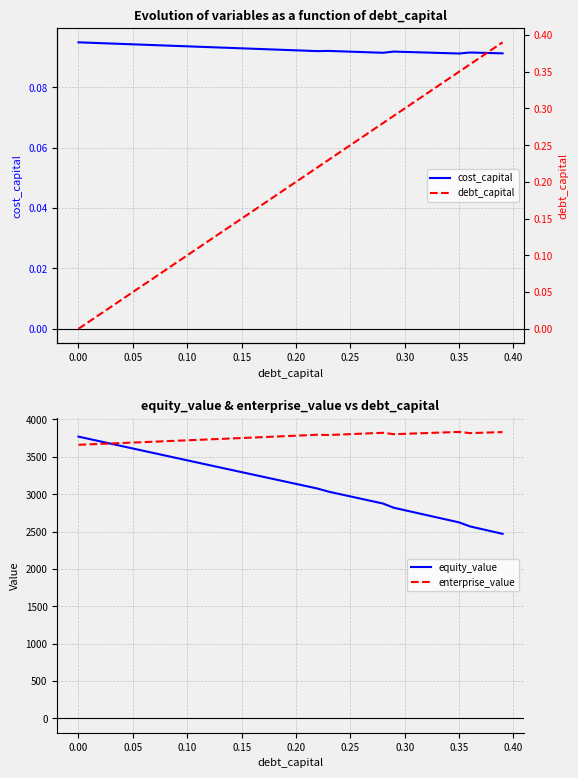

What is the maximum value for enterprise_value?

3833.6